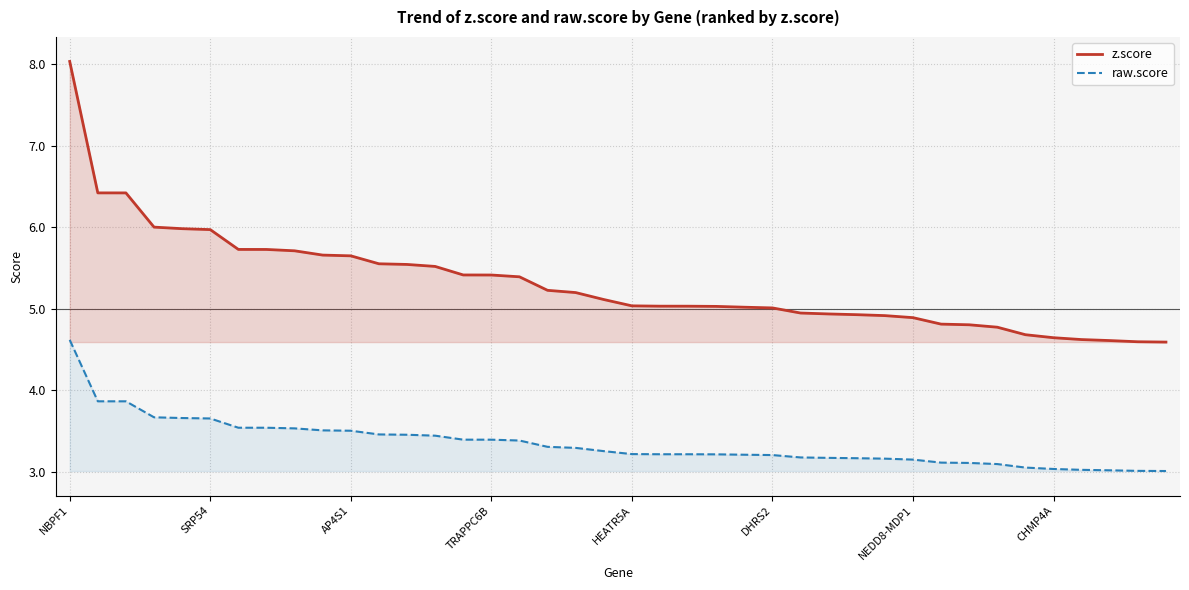

Which series has the largest total across all categories?

z.score